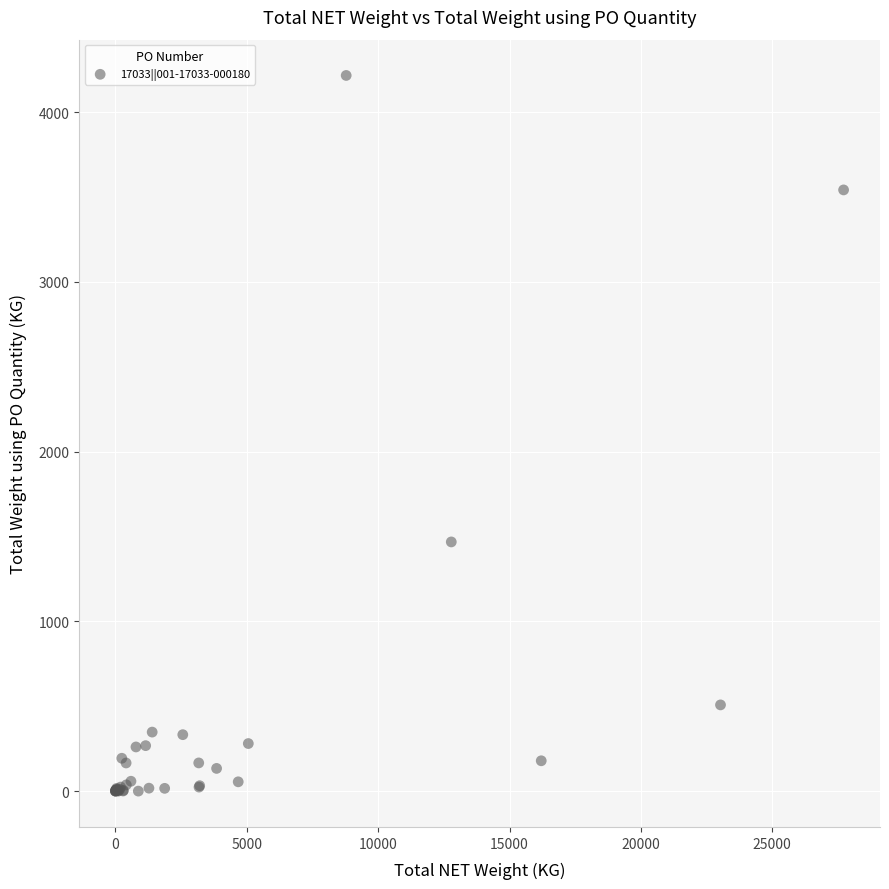

What Y value in the scatter plot is closest to 2108?

1468.6